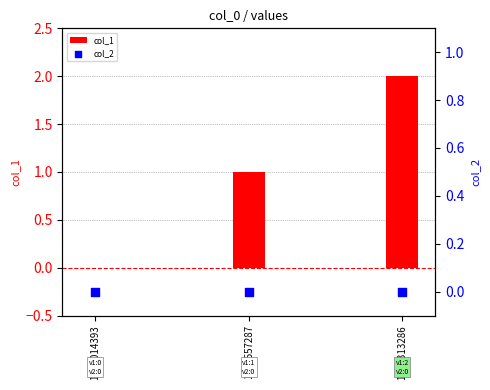

What is the total value across all series at 1452557287?

1